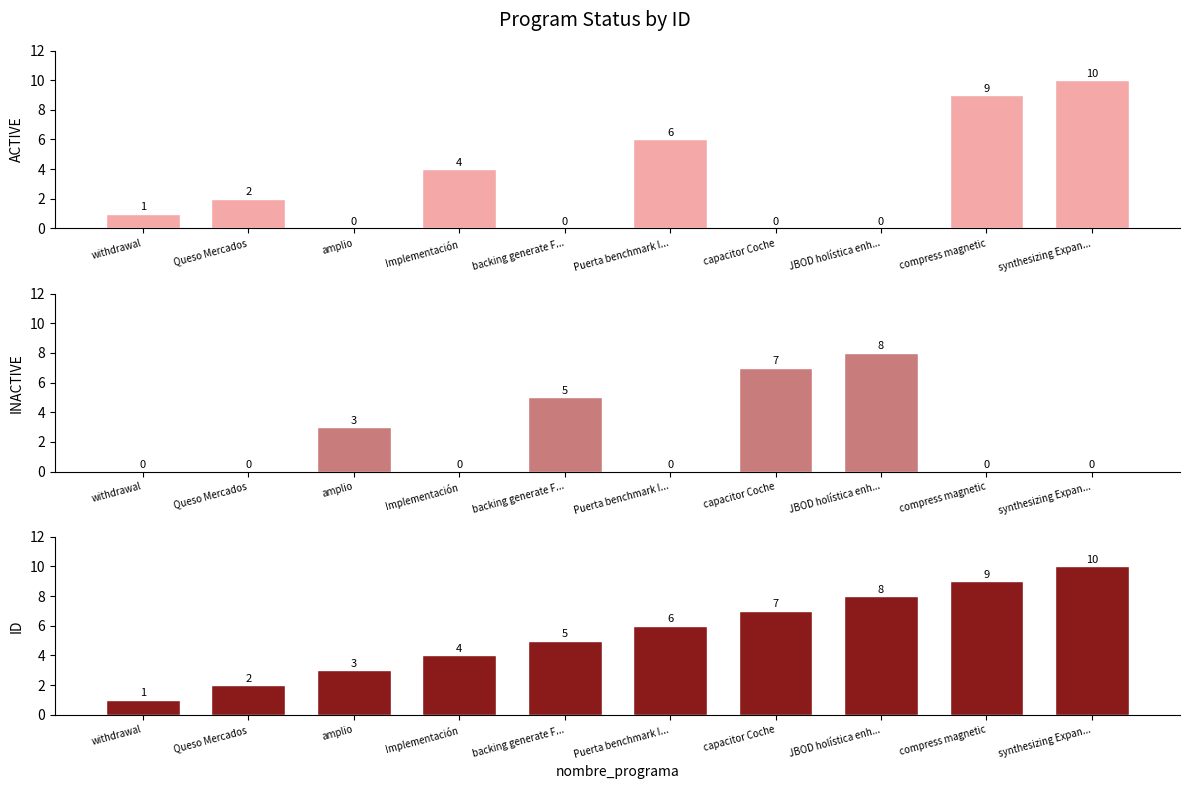

How many positive values does the ACTIVE series have?

6